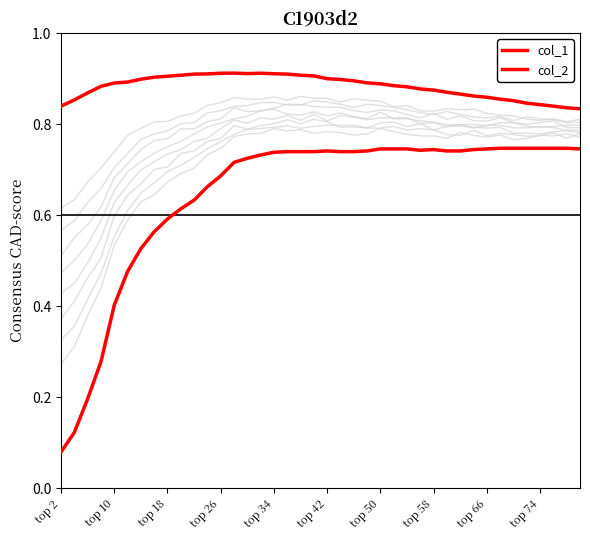

What are all the series names shown in the legend?

col_1, col_2